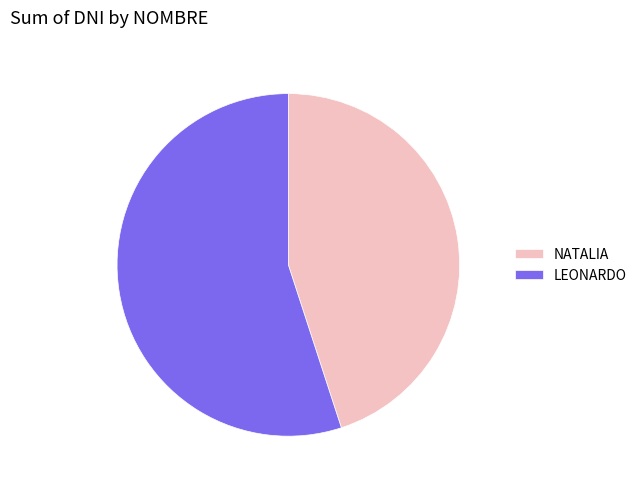

Is there any slice that represents more than half of the pie?

Yes